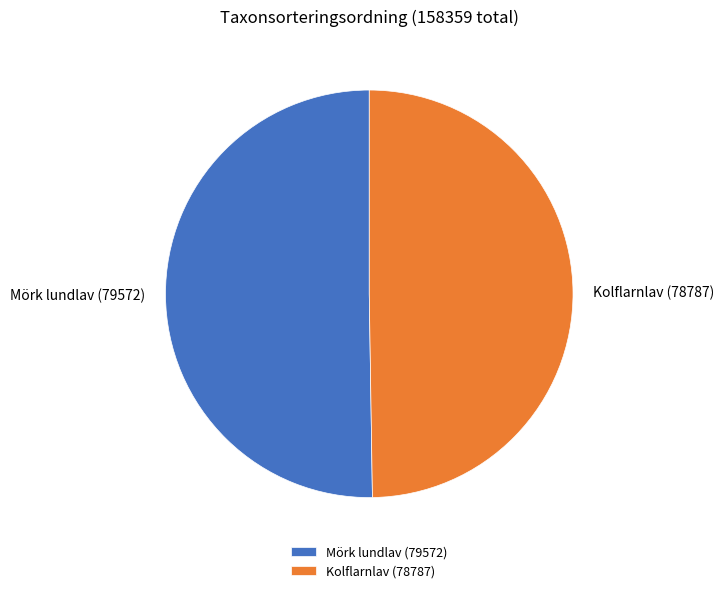

What is the ratio of the value at Mörk lundlav (79572) to the value at Kolflarnlav (78787)?

1.0